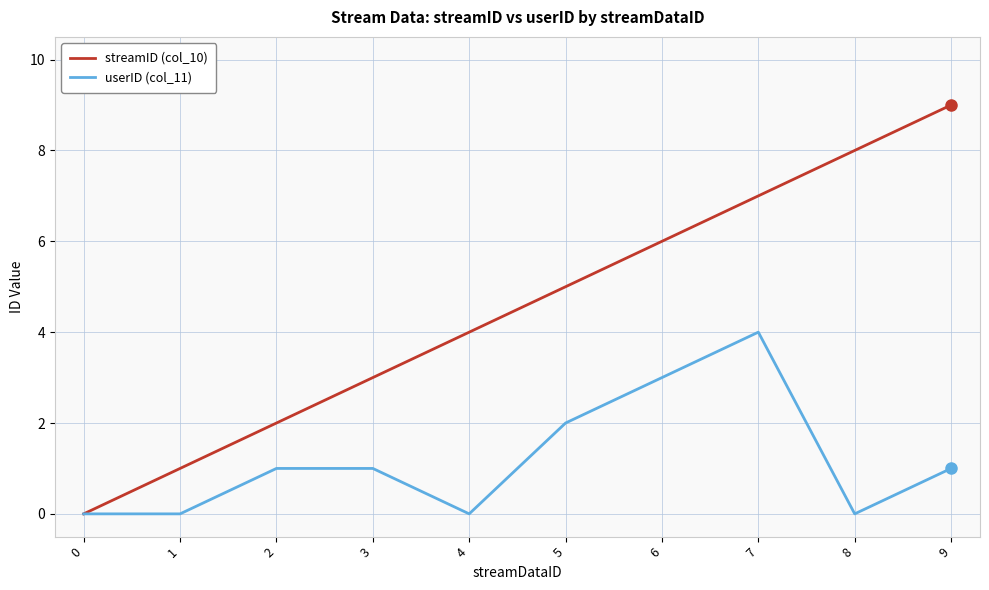

The streamID (col_10) series shows 0 at 0. True or false?

True